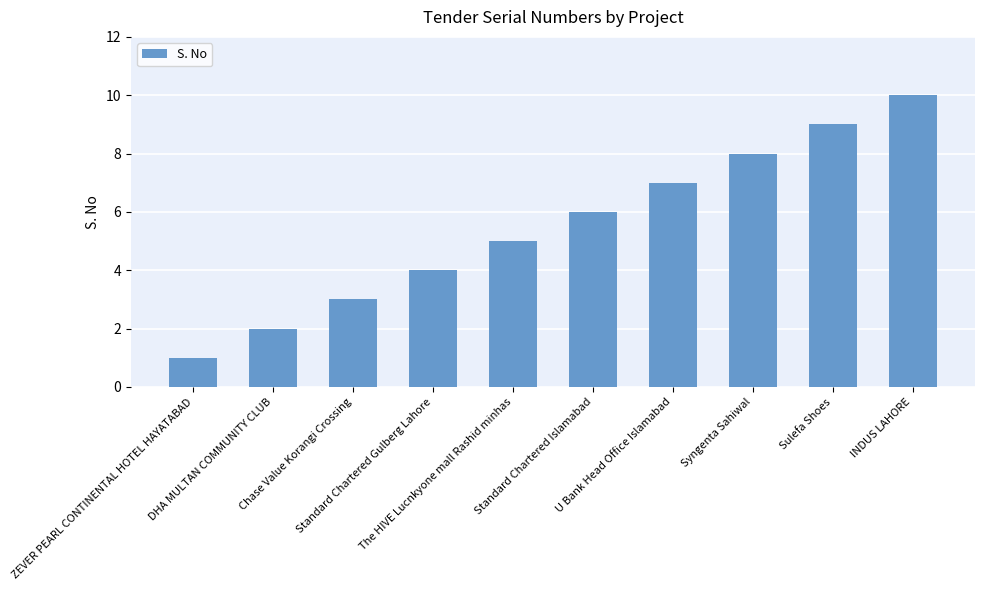

What is the sum of all values?

55